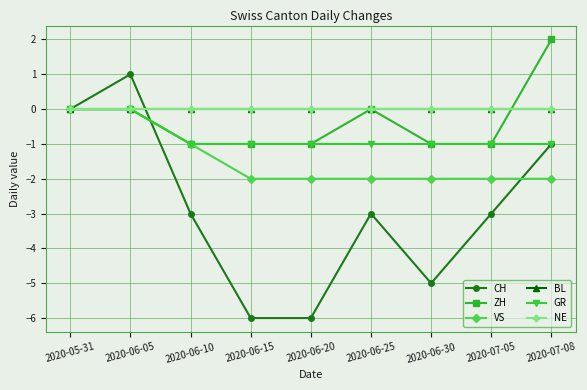

How many intersections are there between BL and ZH?

1